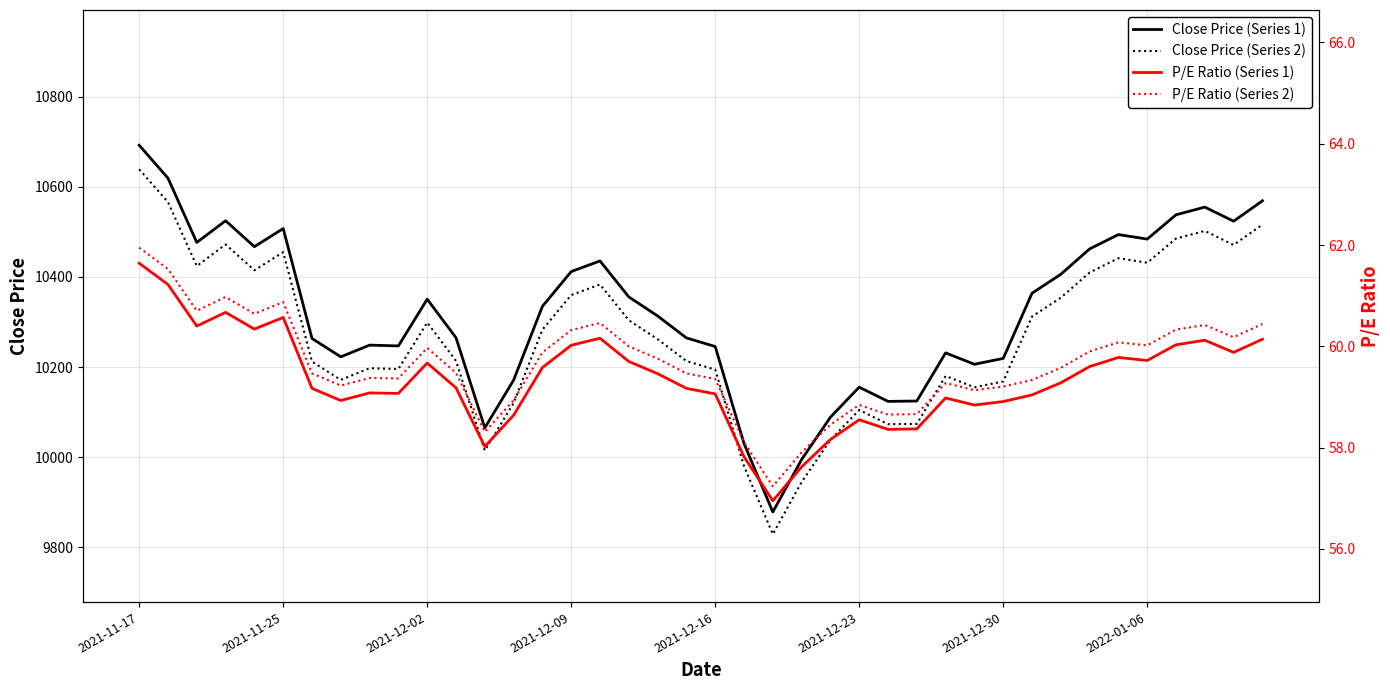

True or false: P/E Ratio (Series 1) has a value of 96.0 at 21.

False